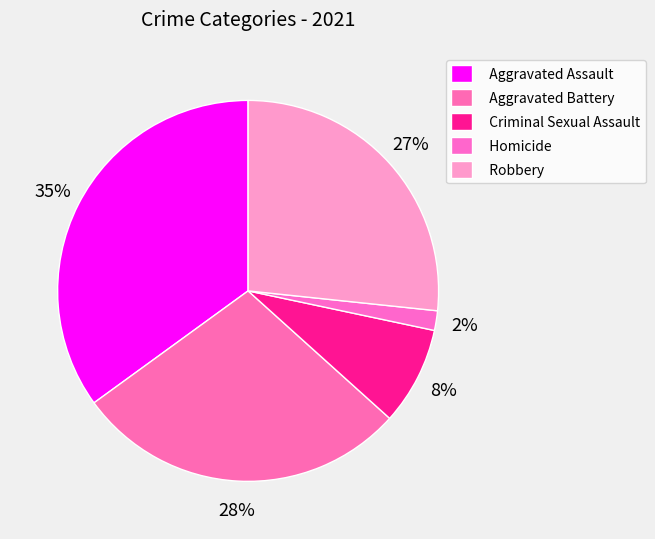

How many slices are in this pie chart?

5